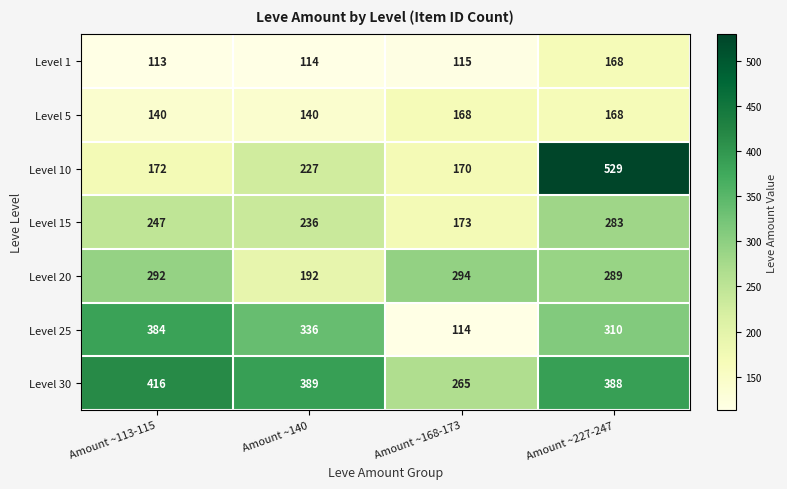

How many data points in Level 20 are less than 292?

2